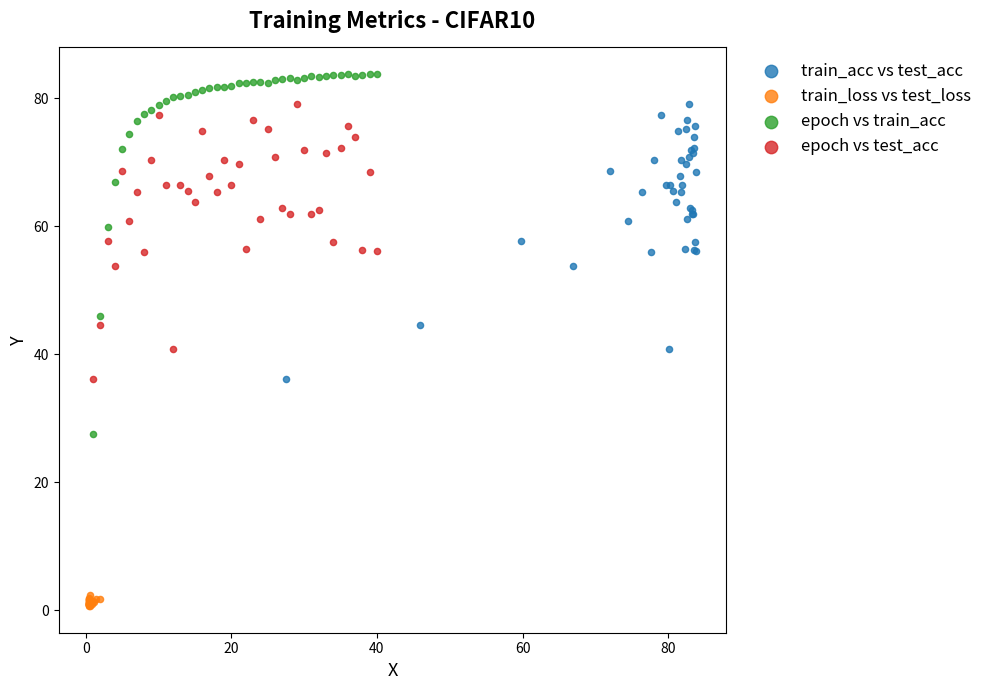

Which series has the widest spread of Y values?

epoch vs train_acc